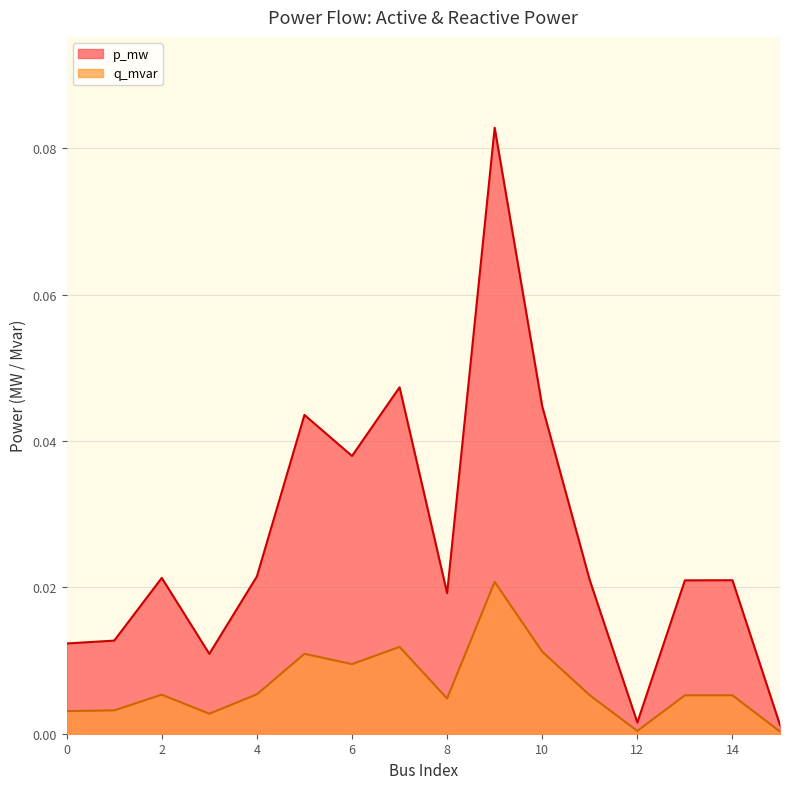

Reading left to right, extract all data points from this chart.

p_mw: 0.0	0.0	0.0	0.0	0.0	0.0	0.0	0.0	0.0	0.1	0.0	0.0	0.0	0.0	0.0	0.0
q_mvar: 0.0	0.0	0.0	0.0	0.0	0.0	0.0	0.0	0.0	0.0	0.0	0.0	0.0	0.0	0.0	0.0